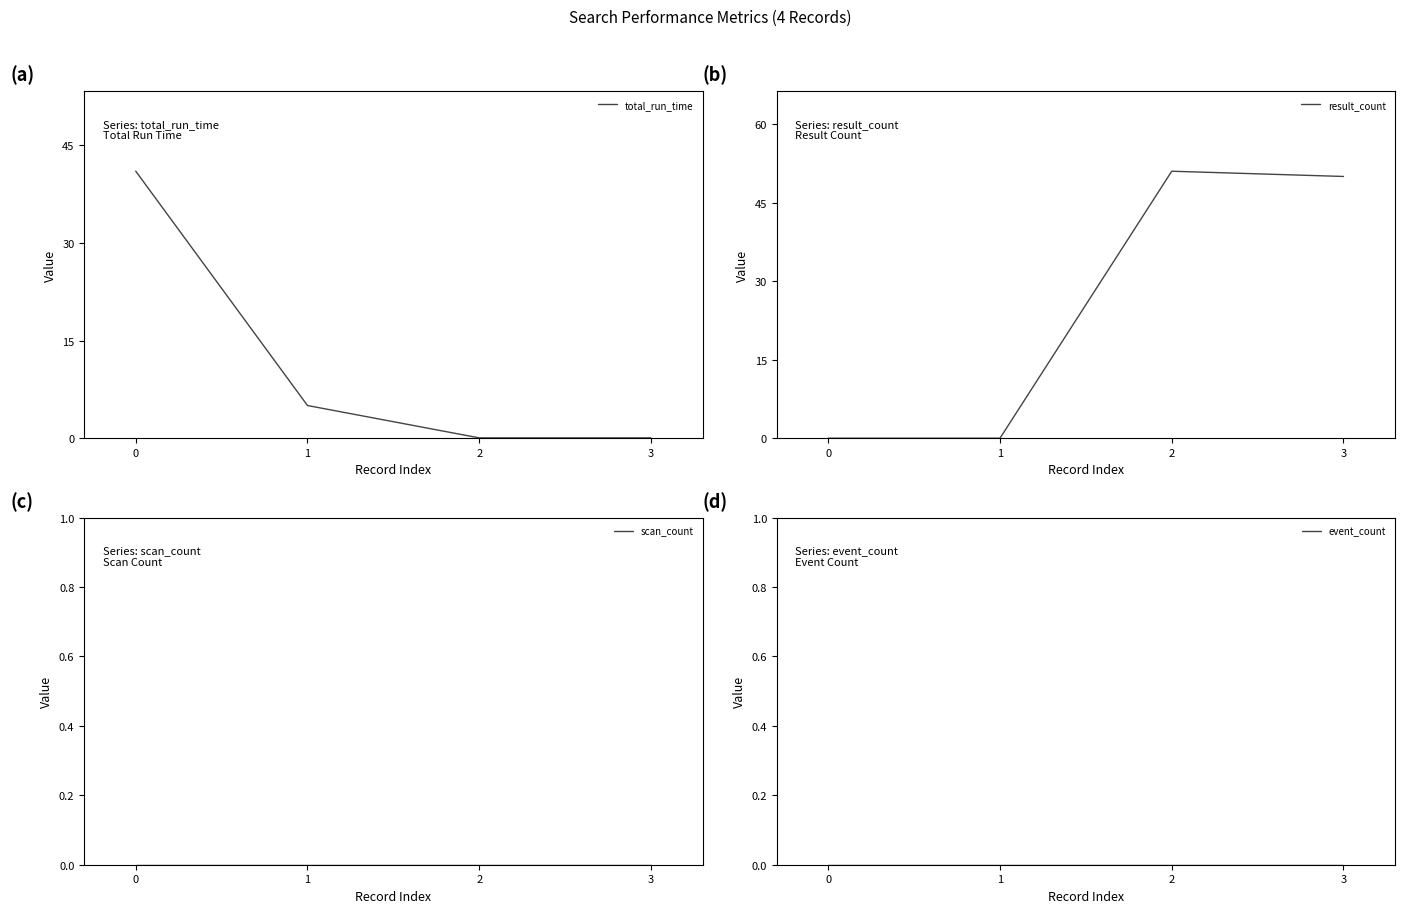

True or false: total_run_time has more than 2 points higher than both neighbors.

False